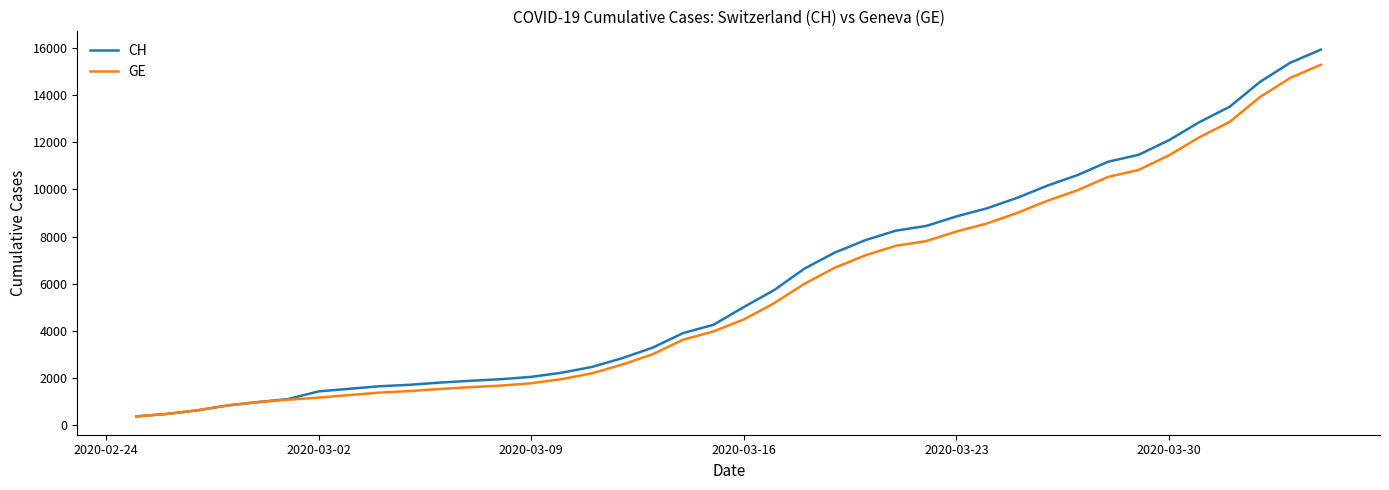

What is the maximum value shown in the chart?

15926